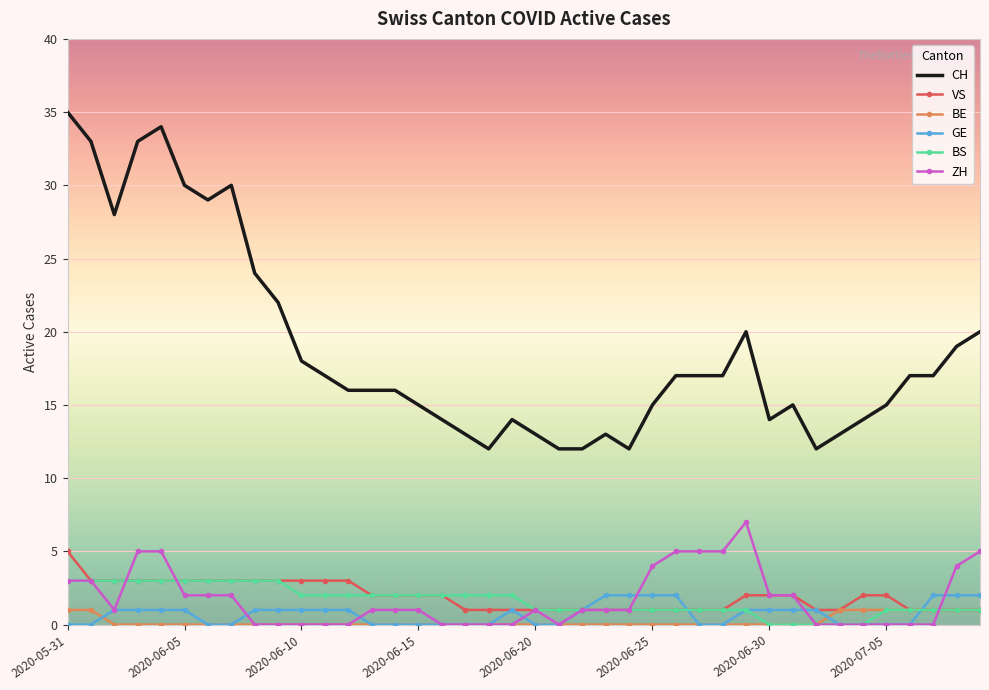

Which series has the largest range (max minus min)?

CH